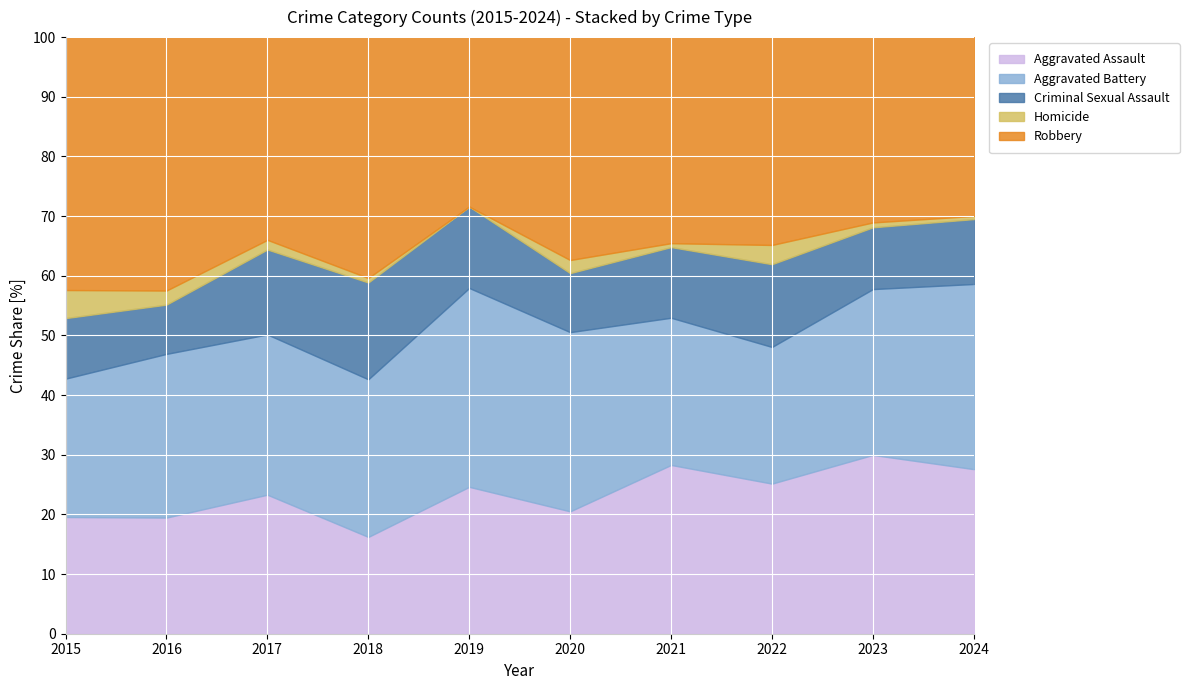

Which category has the lowest value in the Aggravated Assault series?

2018